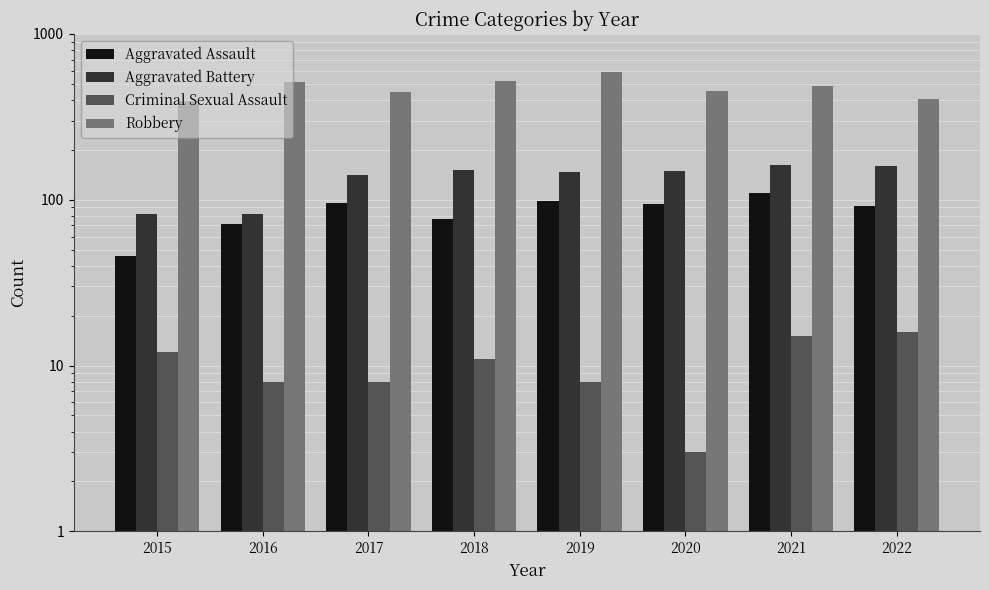

Reading left to right, what are all the values shown in this chart?

Aggravated Assault: 46	71	95	77	98	94	110	92
Aggravated Battery: 82	82	142	152	148	150	163	159
Criminal Sexual Assault: 12	8	8	11	8	3	15	16
Robbery: 395	510	446	519	591	450	484	406